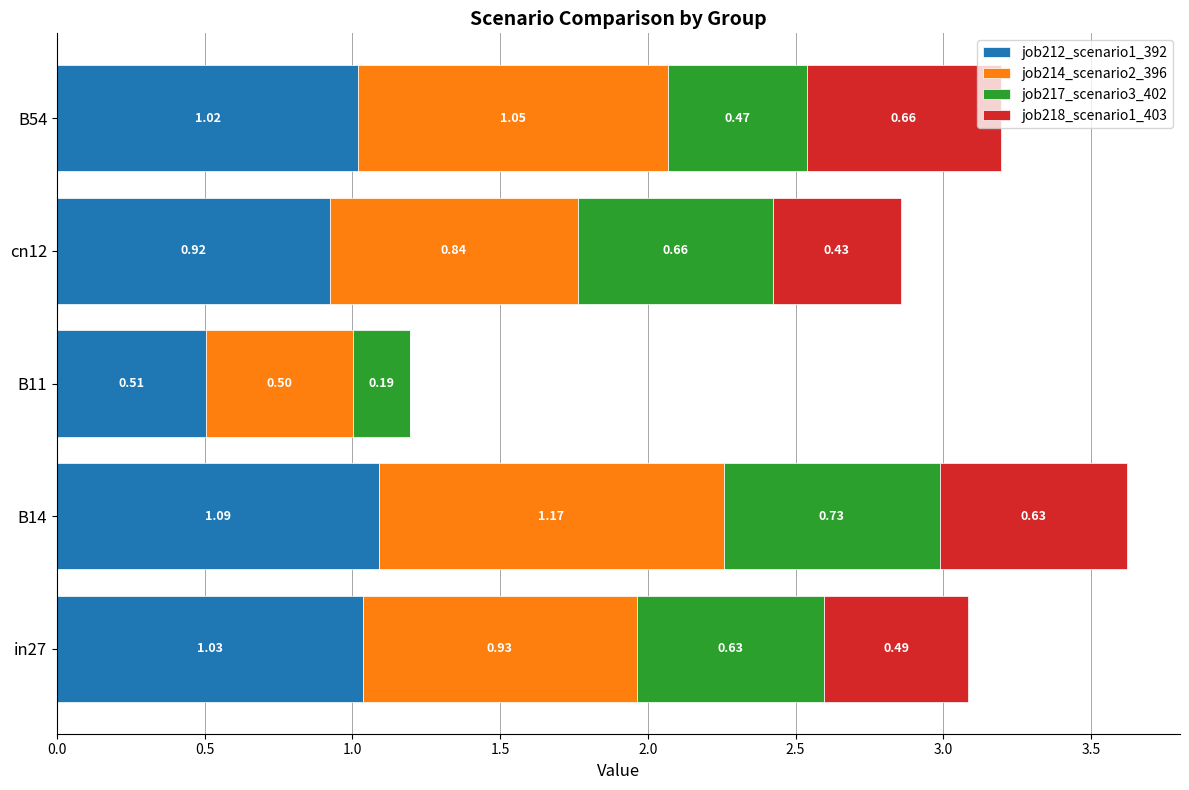

What is the total value across all series at cn12?

2.9